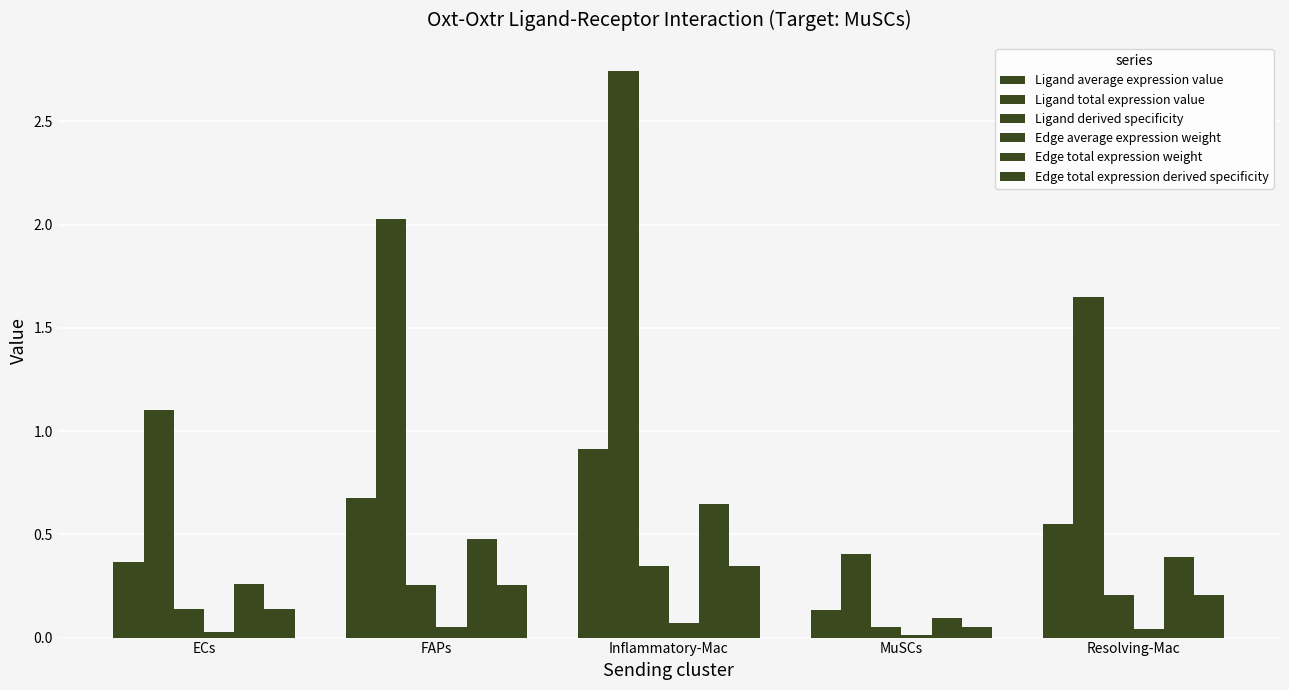

Between Inflammatory-Mac and MuSCs, which series saw the biggest shift?

Ligand total expression value